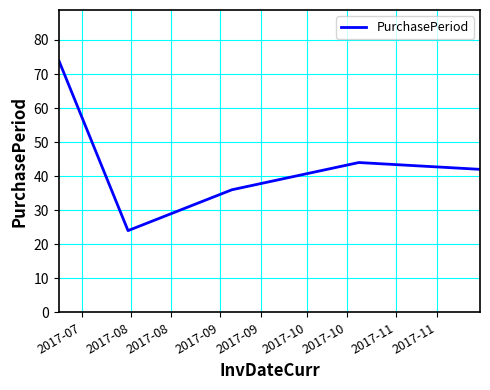

What is the sum of all values?

220